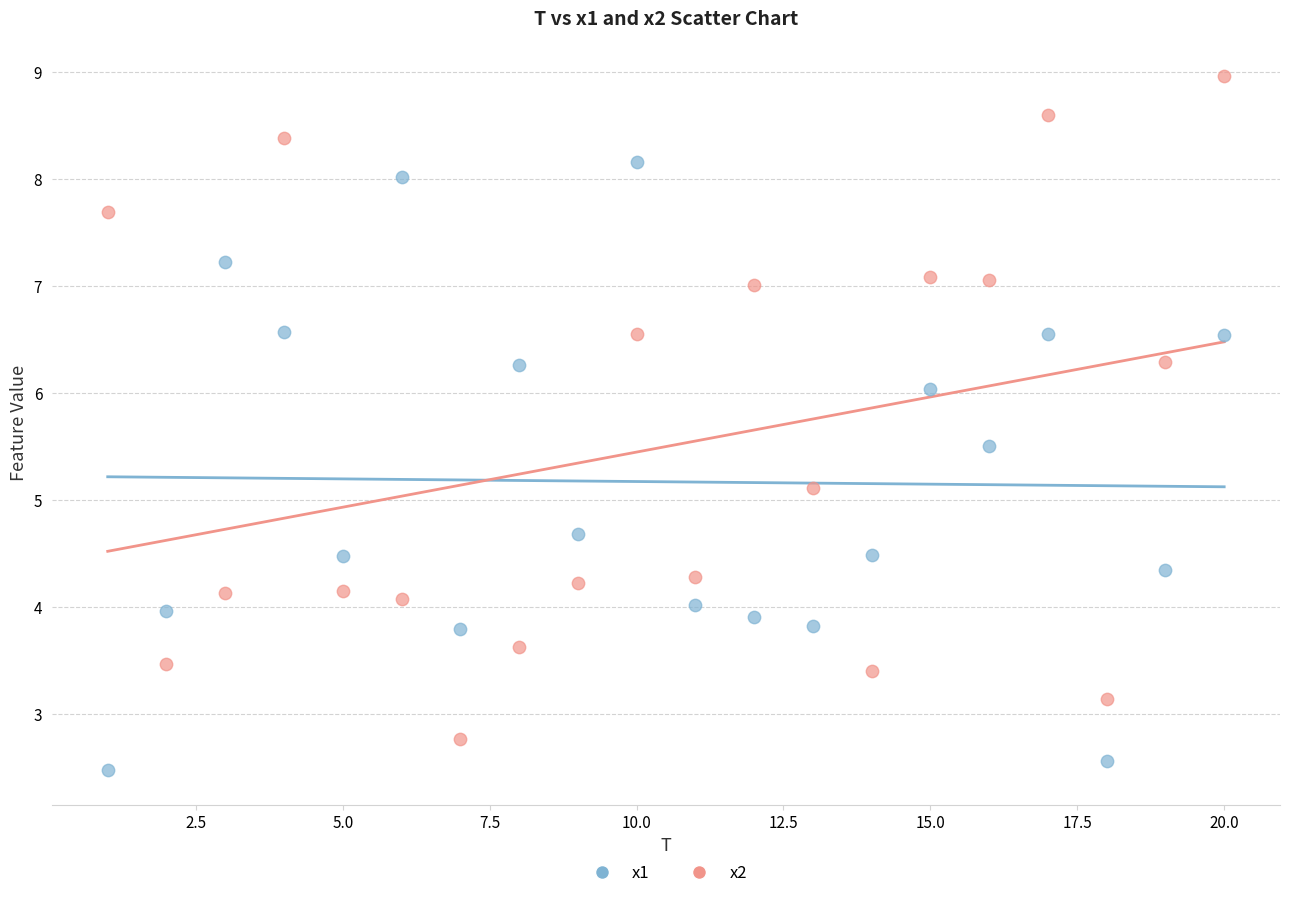

In the x2 series, what Y value is closest to 5?

5.1